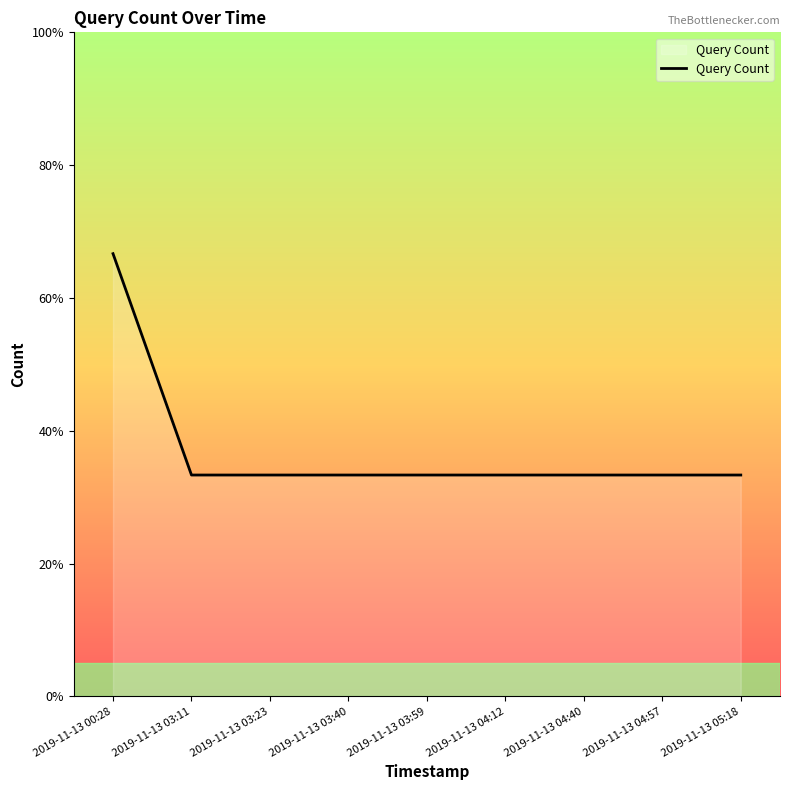

True or false: the data shows 2 at 2019-11-13 04:57.

False